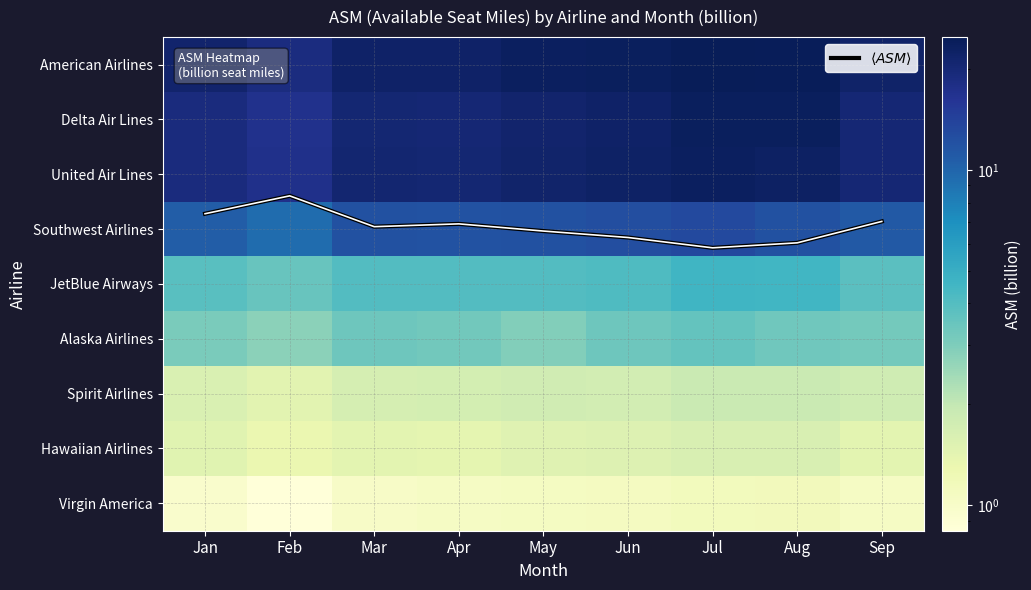

What is the total value across all series at Aug?

98.9